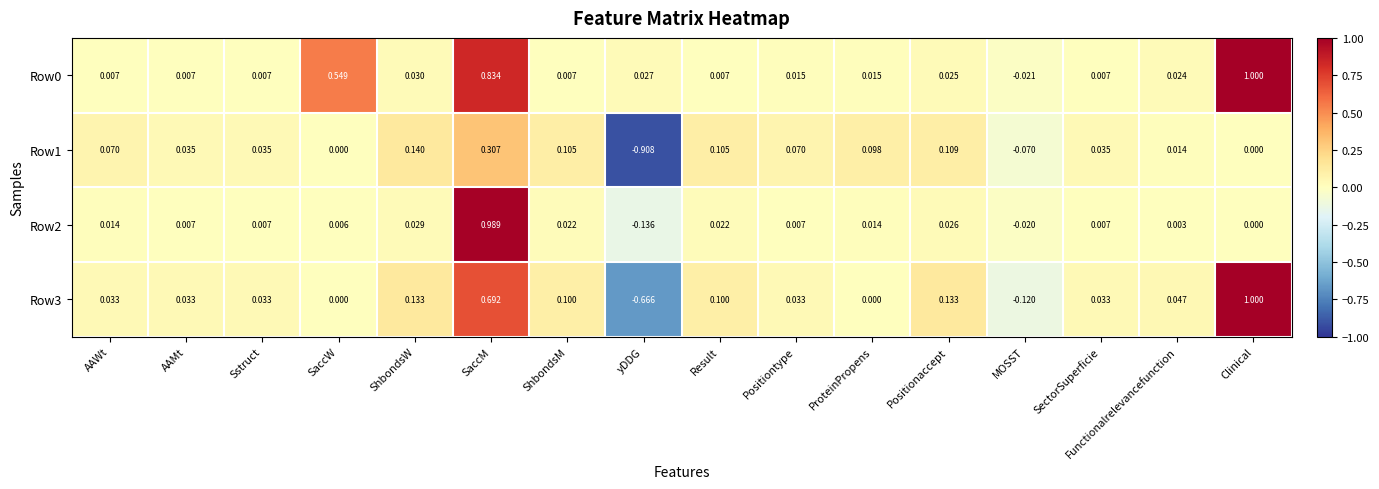

Between Sstruct and yDDG, which series saw the biggest shift?

Row1